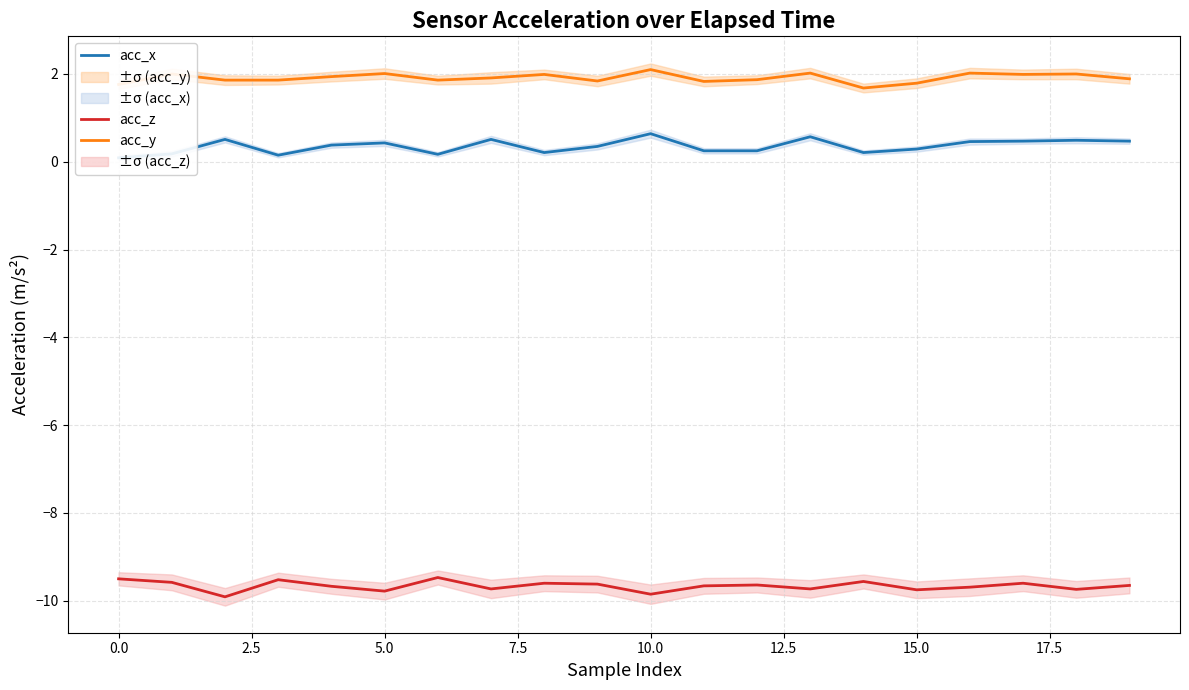

What is the highest value of the acc_y series?

2.1